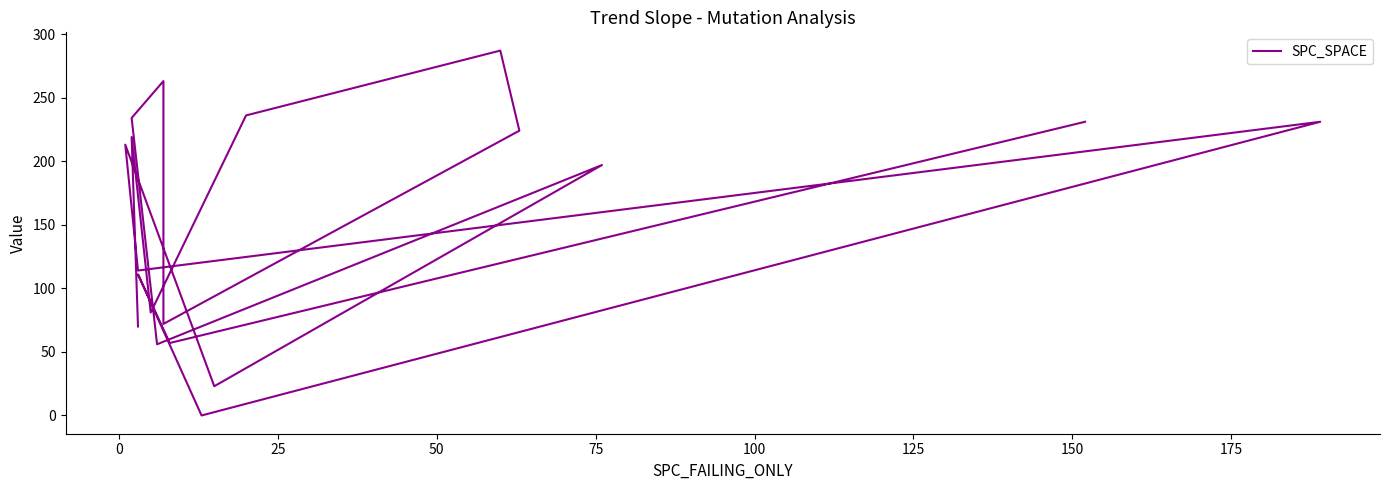

Does the chart have visible grid lines?

No